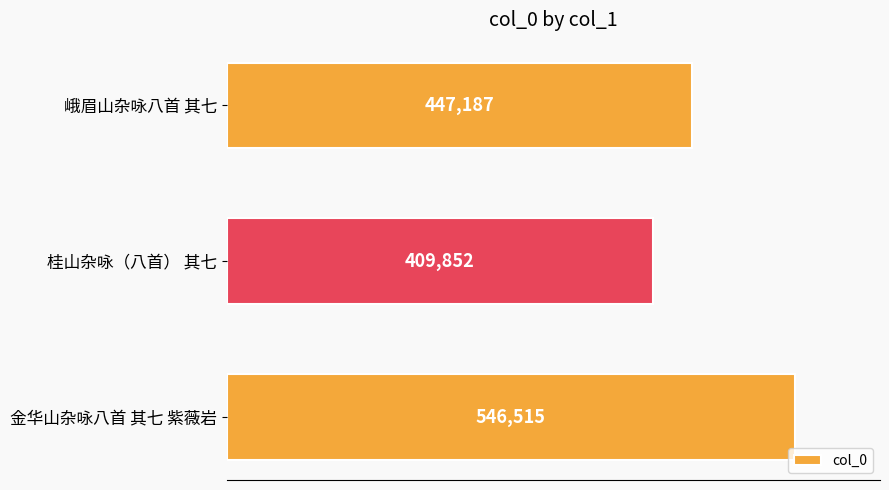

What is the difference between the maximum and second lowest values?

99328